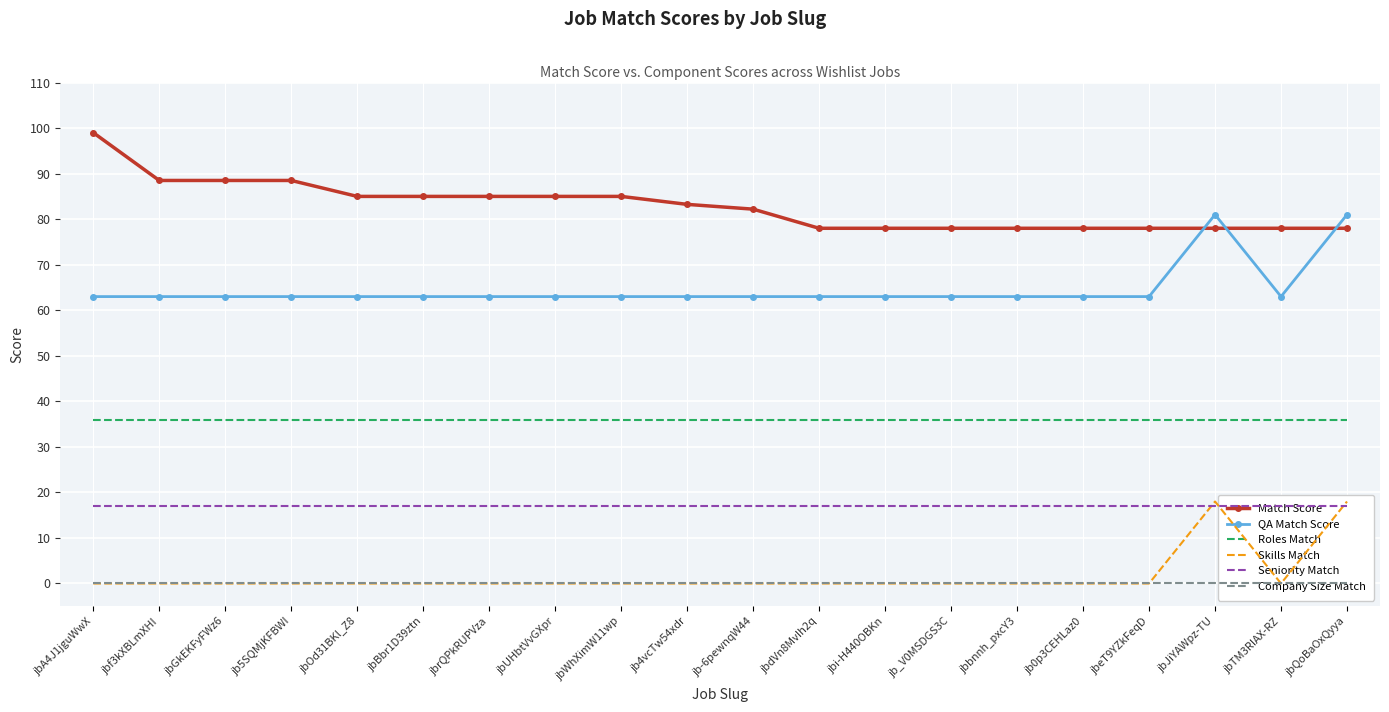

True or false: Seniority Match has more than 1 interior local peaks.

False